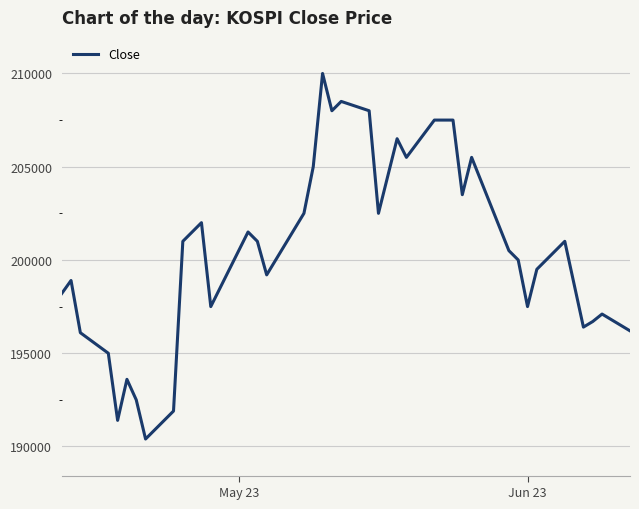

Does the chart have visible grid lines?

Yes